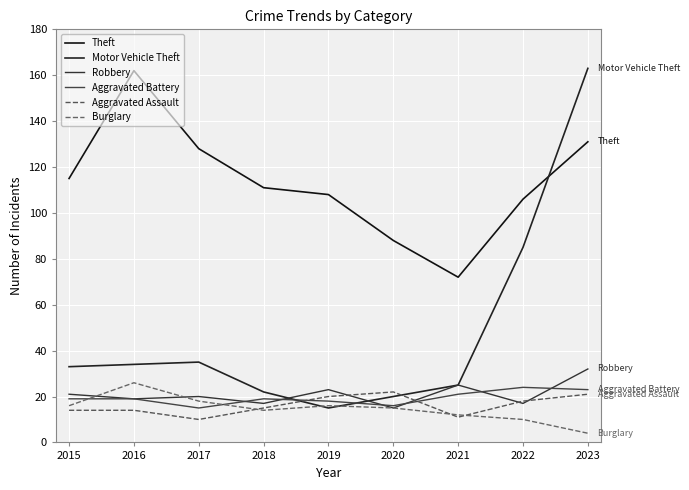

Where do Aggravated Battery and Aggravated Assault first cross each other?

2018 and 2019